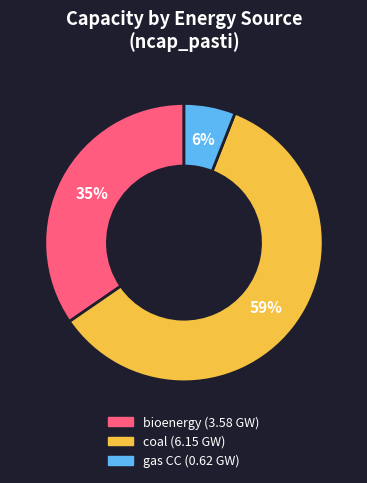

To the nearest percent, what is the difference between the largest and smallest slice percentages?

53%